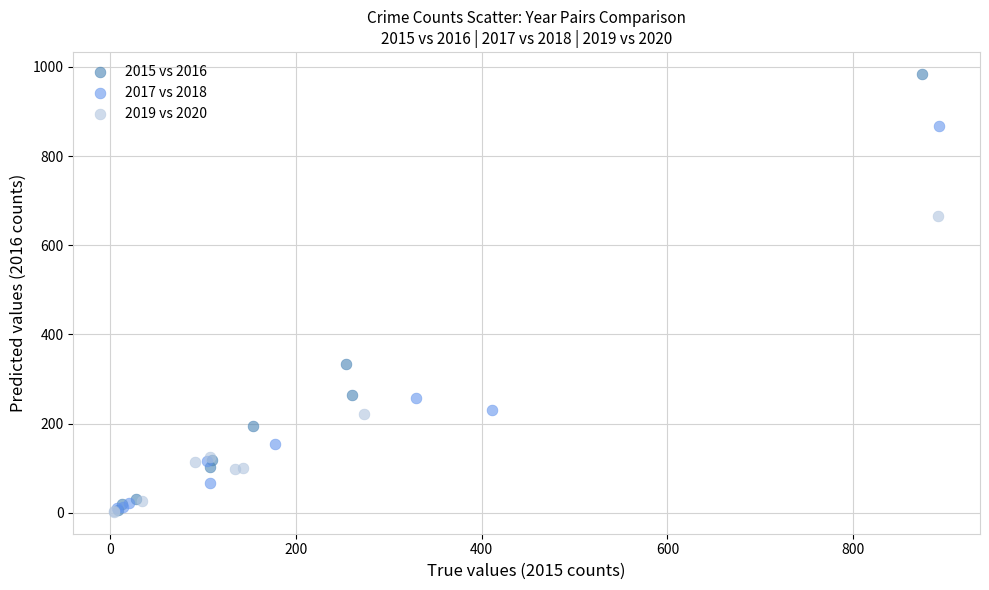

Which series contains the highest Y value?

2015 vs 2016